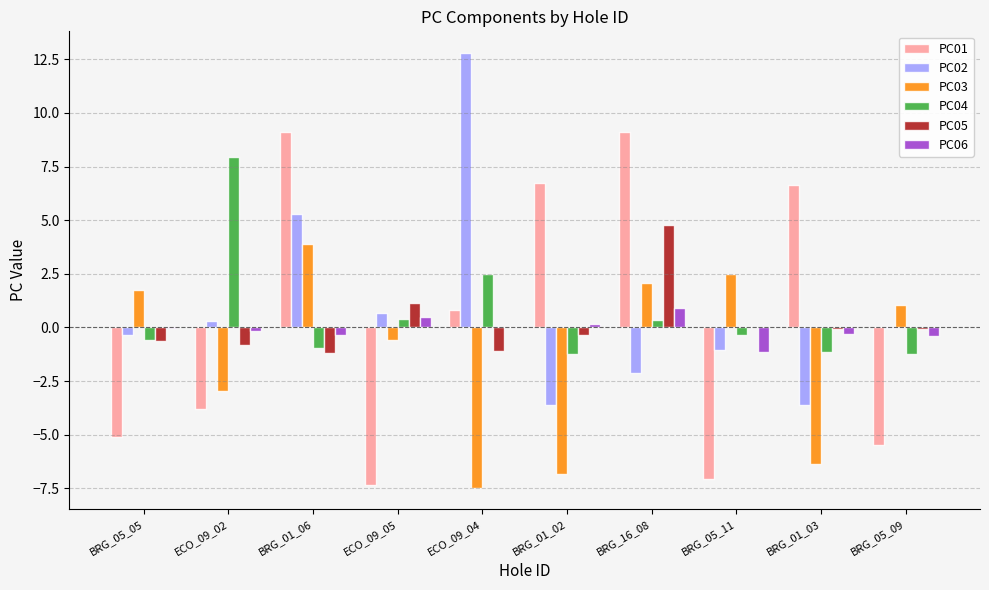

Is it true that PC05 equals -0.8 at ECO_09_02?

True